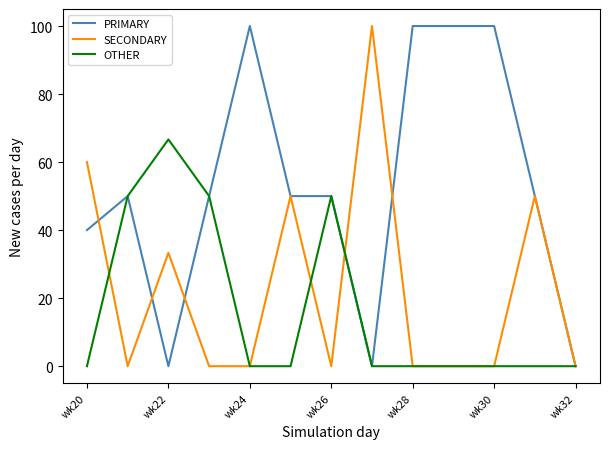

Which series has the largest total across all categories?

PRIMARY